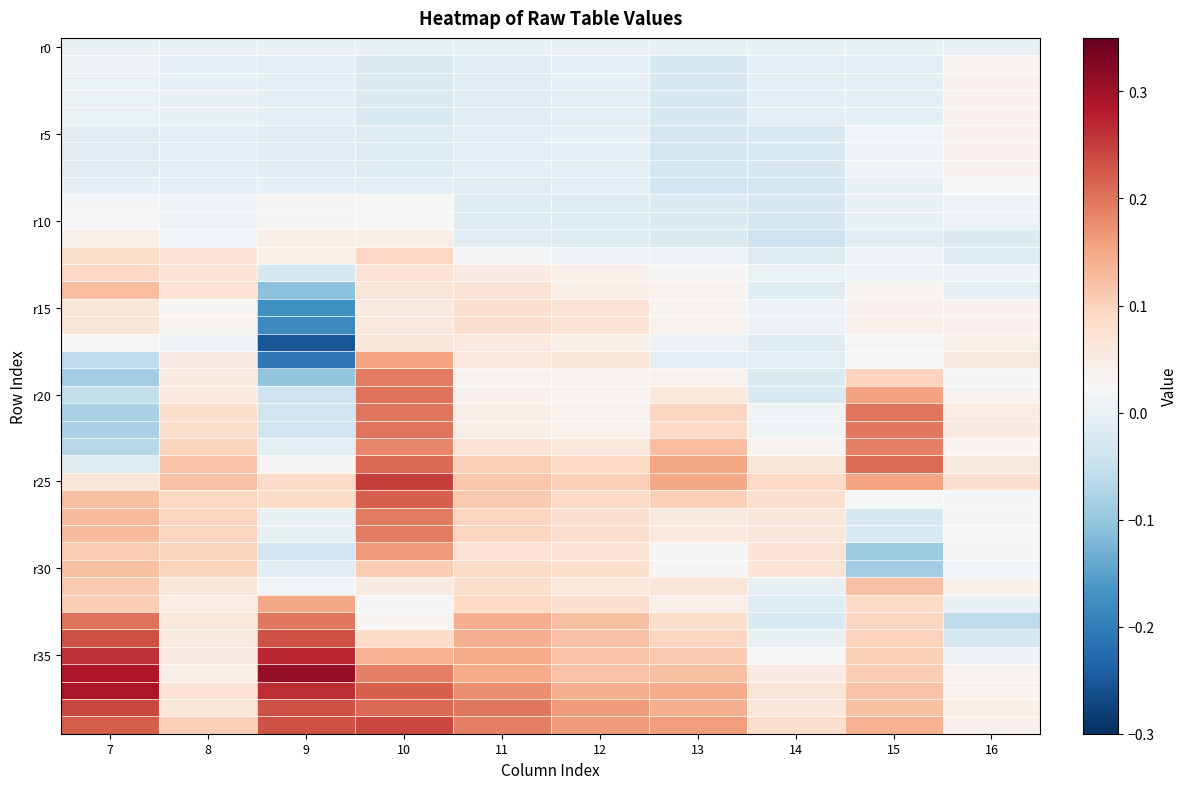

At which category is the sum across all series the highest?

10